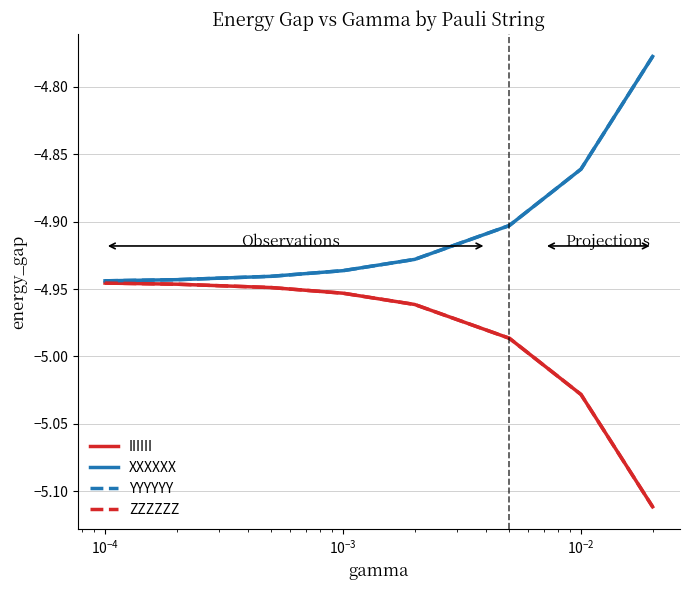

Does the chart display data point markers on the line(s)?

No